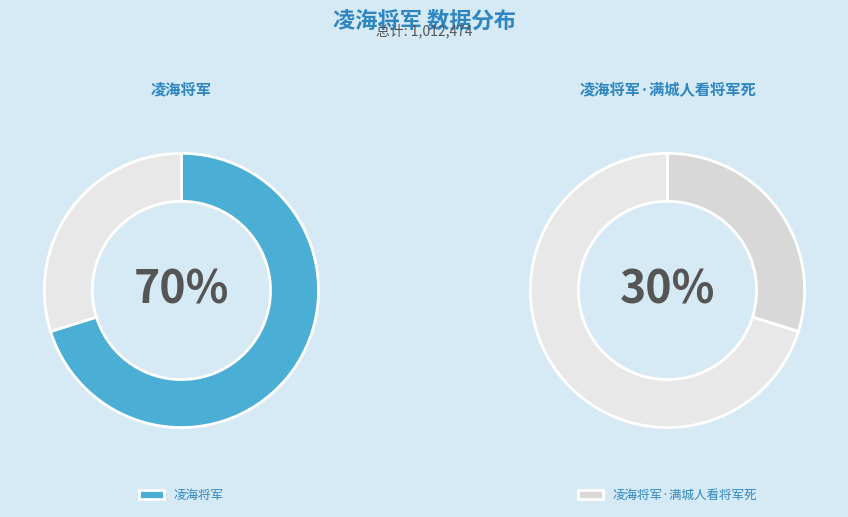

Does 凌海将军 represent more than half of the total?

Yes